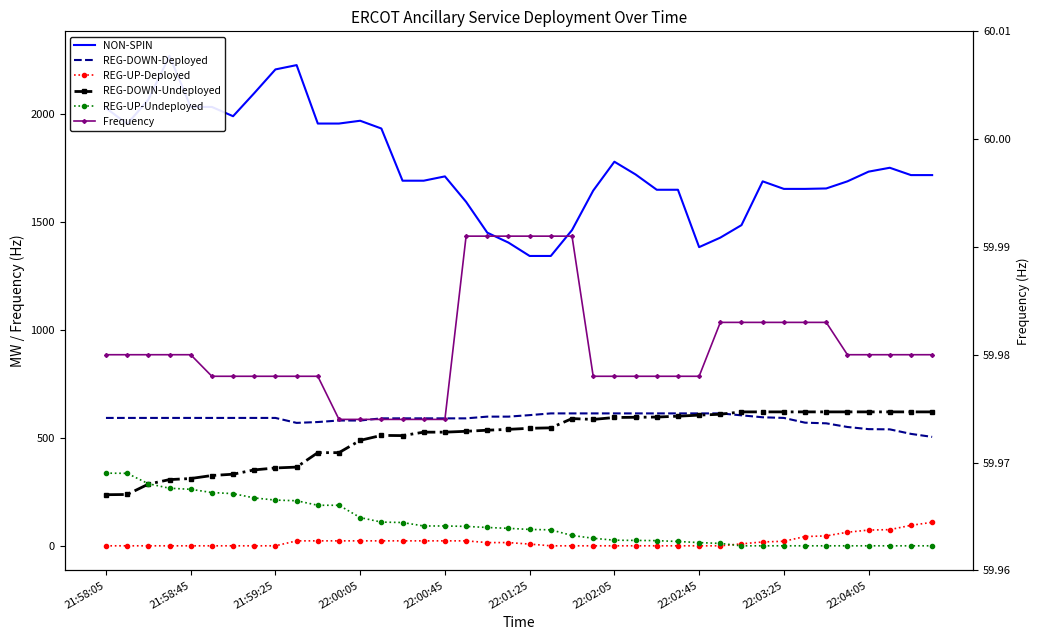

Reading left to right, what are all the values shown in this chart?

NON-SPIN: 2030.0	1956.0	2069.0	2272.0	2035.0	2035.0	1992.0	2099.0	2209.0	2229.0	1958.0	1958.0	1971.0	1935.0	1693.0	1693.0	1713.0	1595.0	1452.0	1406.0	1344.0	1344.0	1464.0	1647.0	1781.0	1722.0	1651.0	1651.0	1385.0	1429.0	1487.0	1690.0	1655.0	1655.0	1657.0	1690.0	1735.0	1753.0	1719.0	1719.0
REG-DOWN-Deployed: 593.0	593.0	593.0	593.0	593.0	593.0	593.0	593.0	593.0	570.0	574.0	581.0	581.0	591.0	591.0	591.0	591.0	591.0	599.0	599.0	606.0	614.0	614.0	614.0	614.0	614.0	614.0	614.0	614.0	614.0	605.0	596.0	593.0	571.0	568.0	551.0	541.0	540.0	519.0	505.0
REG-UP-Deployed: 0.0	0.0	0.0	0.0	0.0	0.0	0.0	0.0	0.0	23.0	23.0	23.0	23.0	23.0	23.0	23.0	23.0	23.0	15.0	15.0	8.0	0.0	0.0	0.0	0.0	0.0	0.0	0.0	0.0	0.0	9.0	18.0	21.0	43.0	46.0	63.0	73.0	75.0	95.0	109.0
REG-DOWN-Undeployed: 237.0	238.0	286.0	307.0	312.0	326.0	332.0	352.0	361.0	365.0	432.0	432.0	489.0	512.0	511.0	527.0	527.0	531.0	536.0	540.0	545.0	547.0	590.0	586.0	595.0	596.0	597.0	601.0	606.0	610.0	621.0	621.0	621.0	621.0	621.0	621.0	621.0	621.0	621.0	621.0
REG-UP-Undeployed: 337.0	336.0	288.0	267.0	262.0	247.0	242.0	222.0	212.0	209.0	188.0	188.0	131.0	110.0	108.0	92.0	92.0	90.0	85.0	81.0	76.0	74.0	48.0	35.0	26.0	25.0	24.0	20.0	15.0	11.0	0.0	0.0	0.0	0.0	0.0	0.0	0.0	0.0	0.0	0.0
Frequency: 60.0	60.0	60.0	60.0	60.0	60.0	60.0	60.0	60.0	60.0	60.0	60.0	60.0	60.0	60.0	60.0	60.0	60.0	60.0	60.0	60.0	60.0	60.0	60.0	60.0	60.0	60.0	60.0	60.0	60.0	60.0	60.0	60.0	60.0	60.0	60.0	60.0	60.0	60.0	60.0